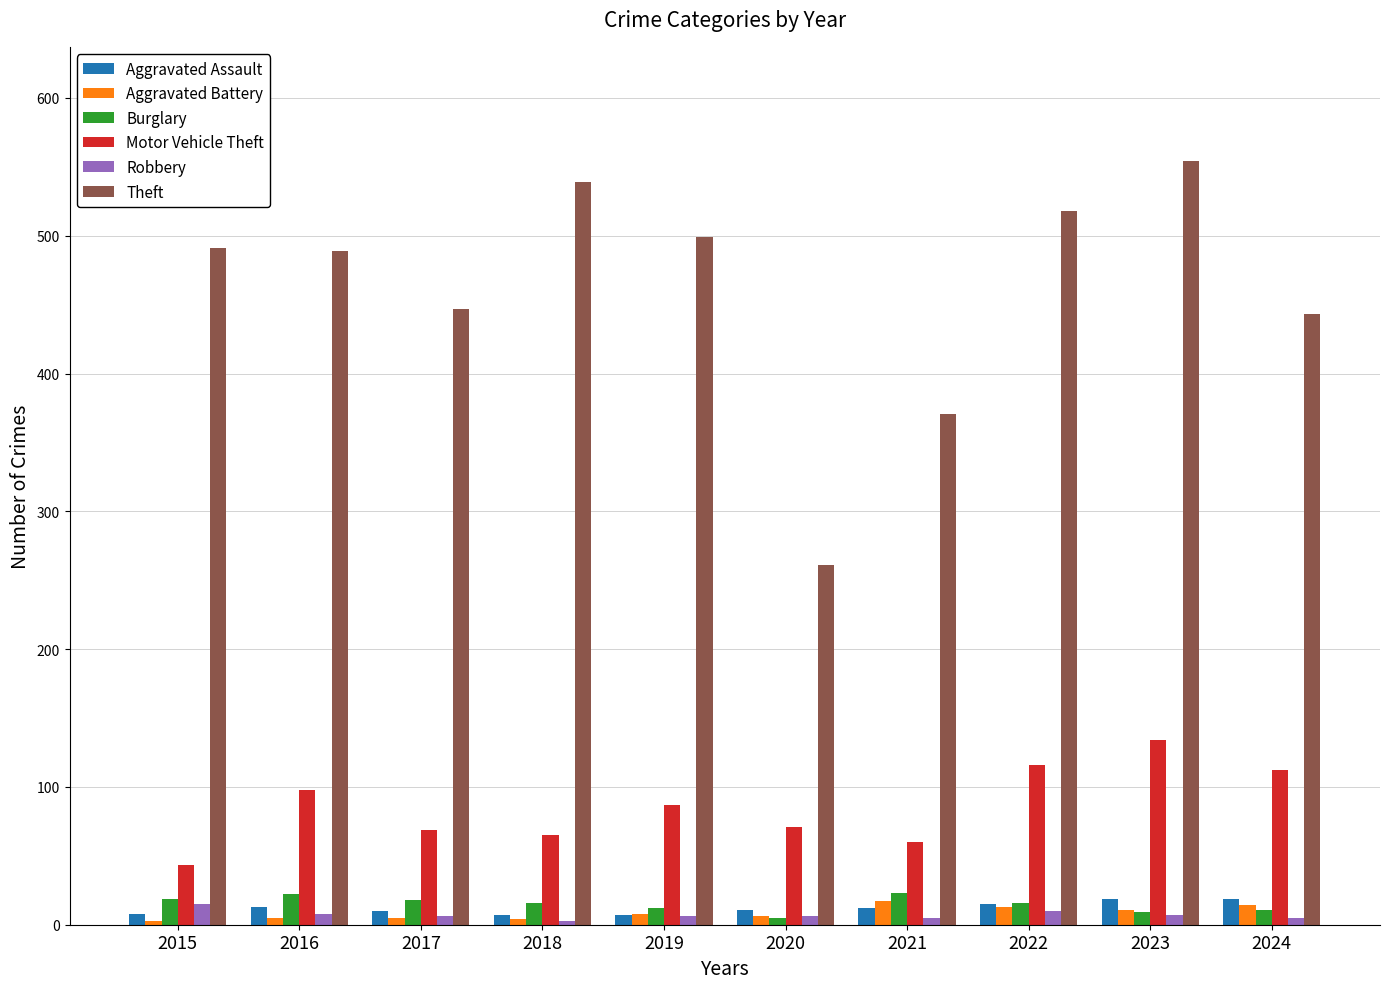

How many bars are there in total?

60